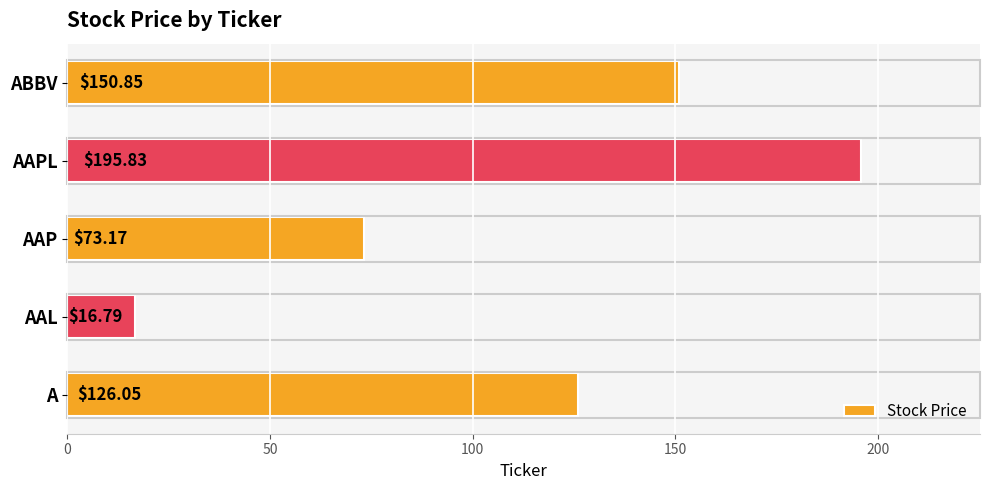

Which category has the highest value across all series?

AAPL